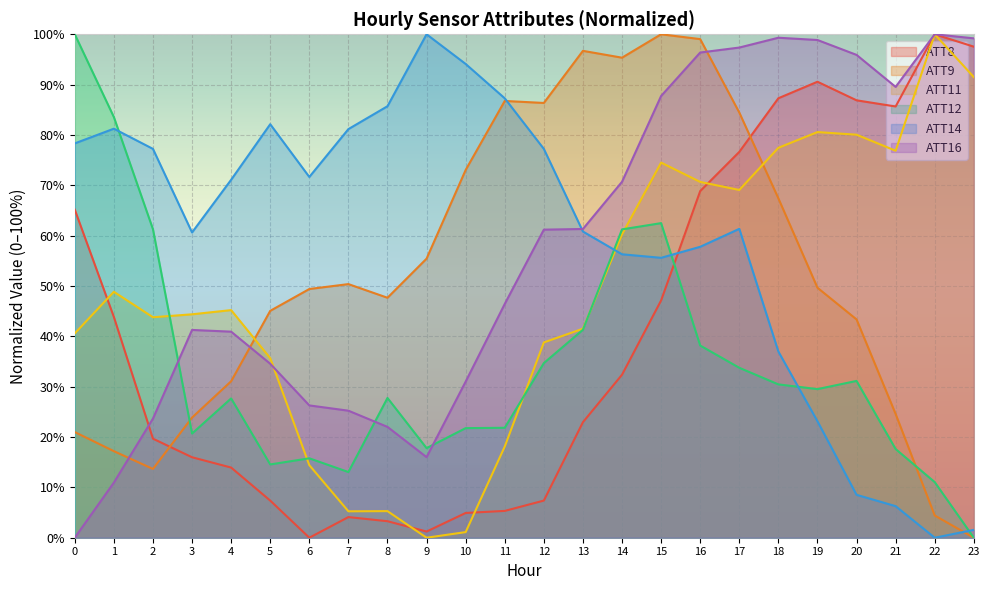

Which series has the largest total across all categories?

ATT14